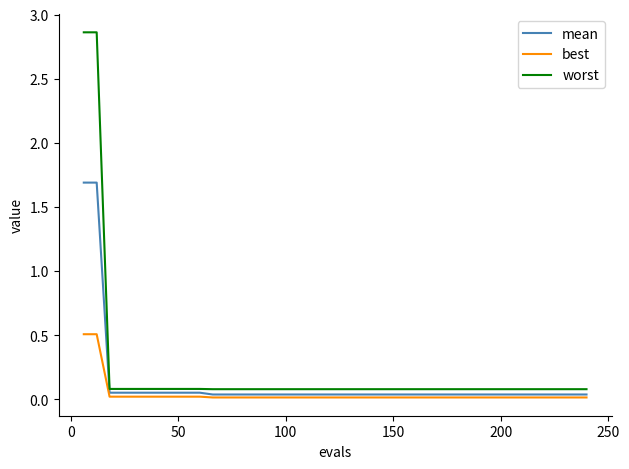

List the series in order of their peak value, highest first.

worst, mean, best